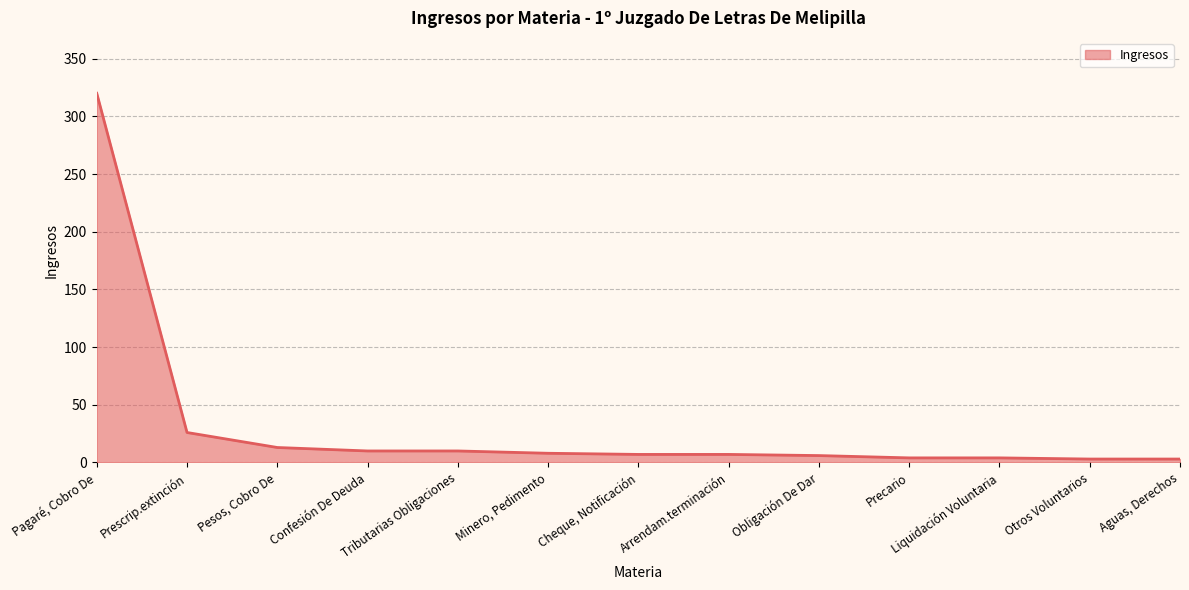

What position from the right is Tributarias Obligaciones?

9